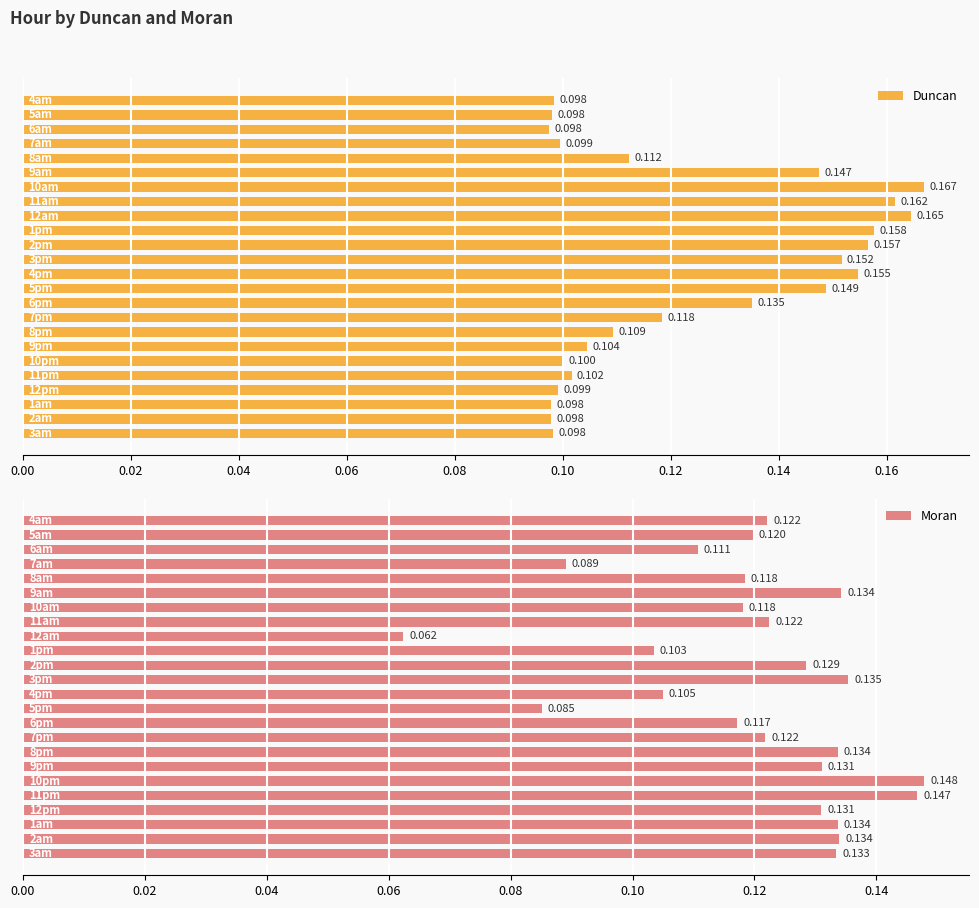

Count the Moran values in the range 0 to 1.

24